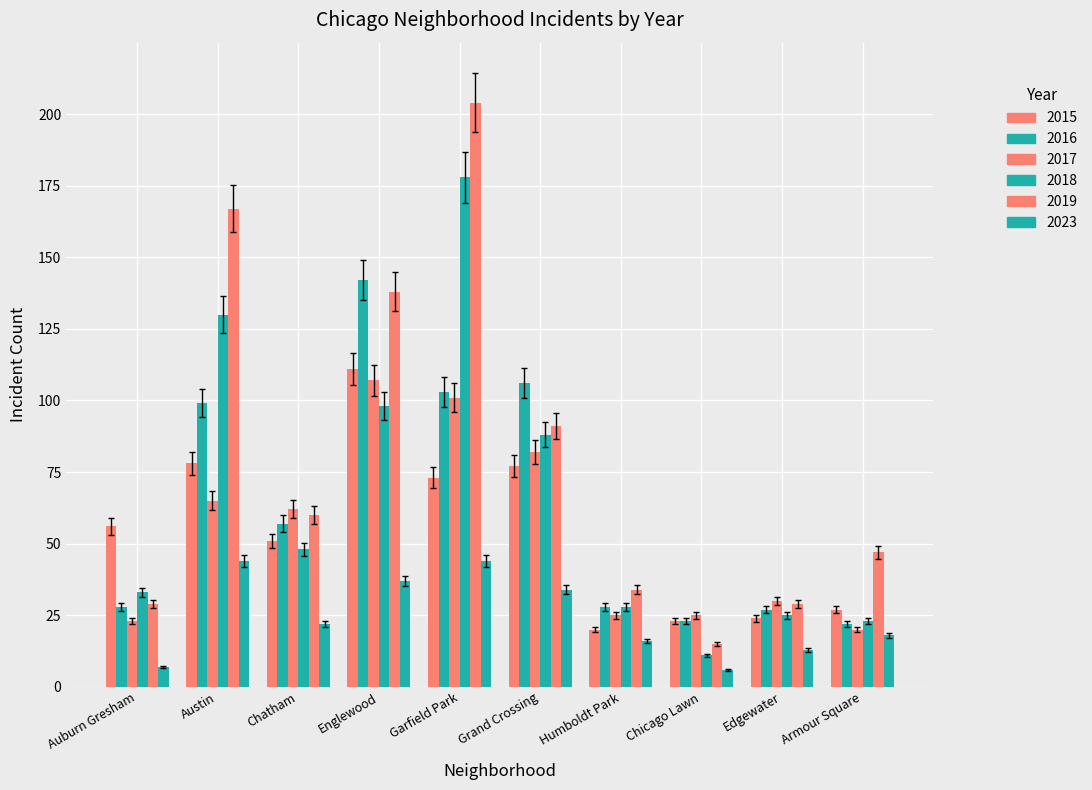

Rank the series at Englewood from highest to lowest value.

2016, 2019, 2015, 2017, 2018, 2023